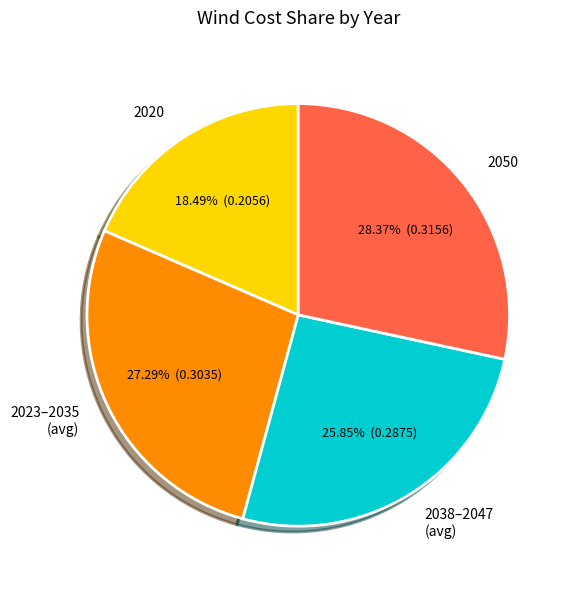

Is the sum of 2023–2035 (avg) and 2050 greater than half?

Yes